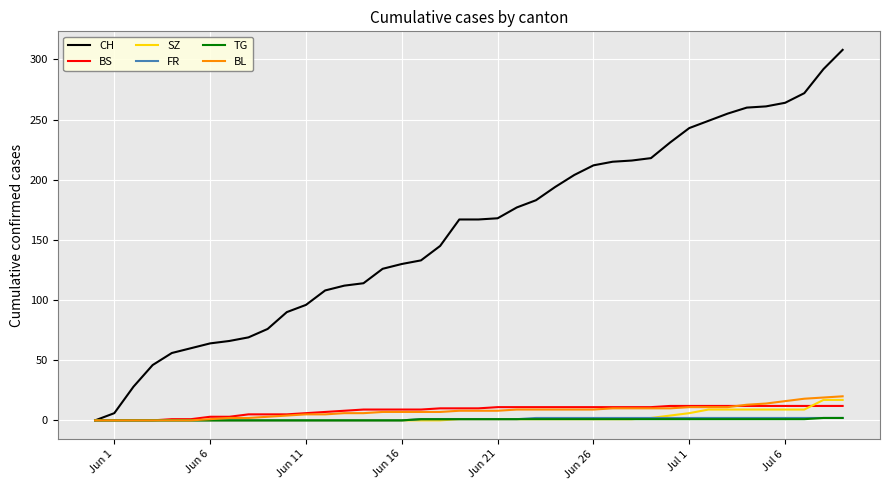

Which series has the widest spread of values?

CH